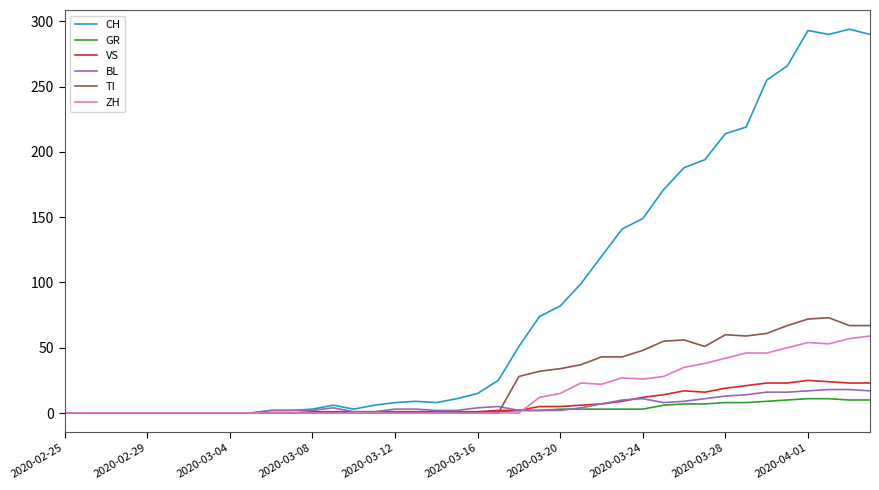

What is the difference between the second highest and minimum values in the CH series?

293